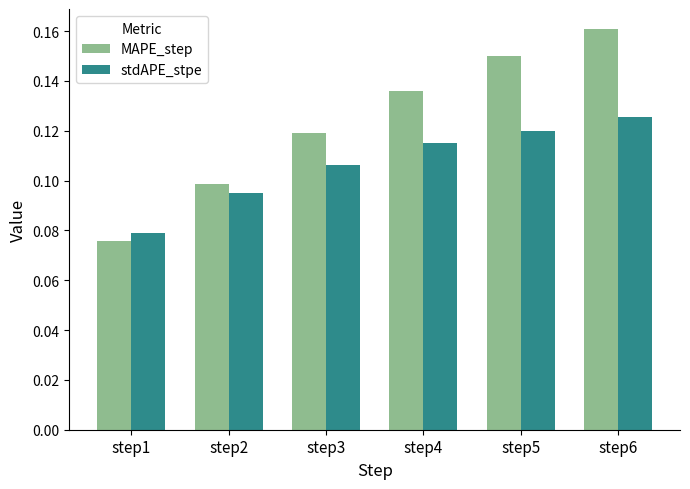

Which series changed the most between step1 and step6?

MAPE_step